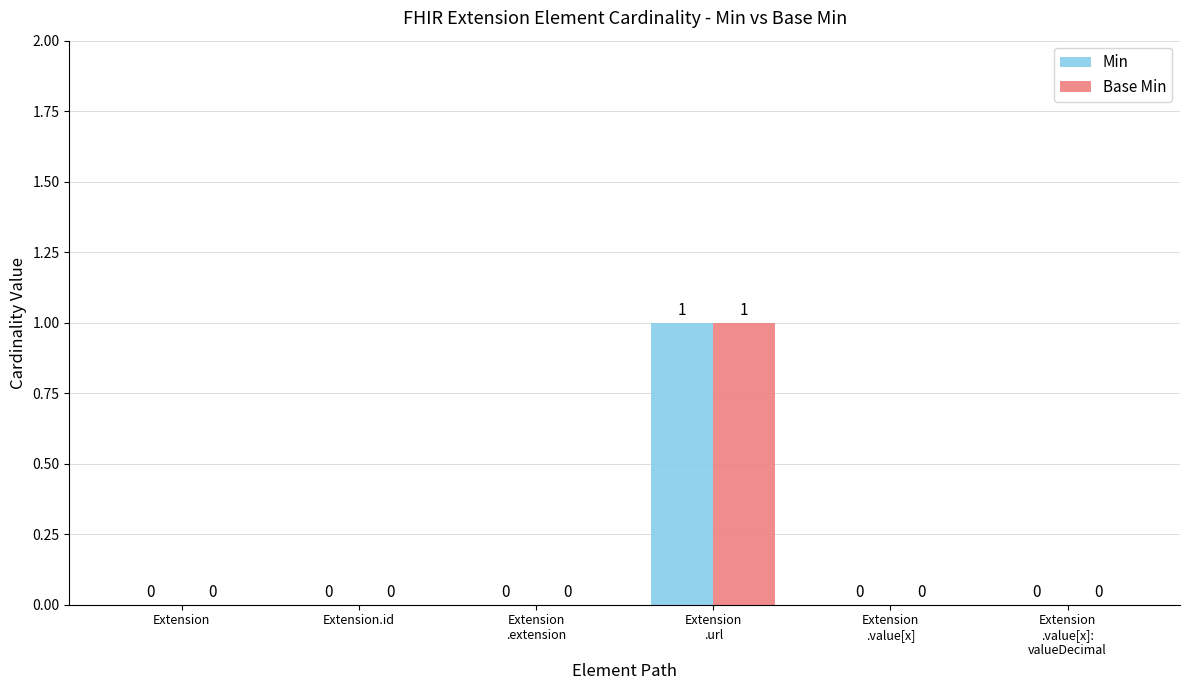

How many Min values are between 0 and 1?

6